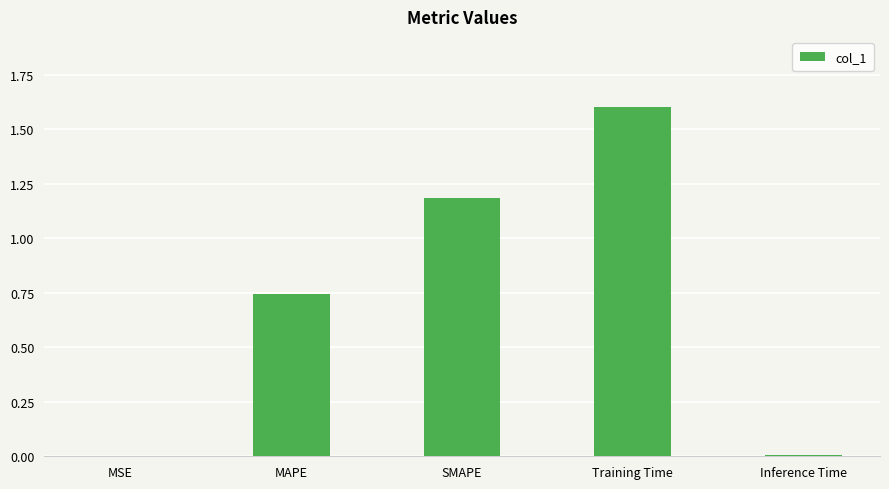

The value at SMAPE is 1.2. True or false?

True